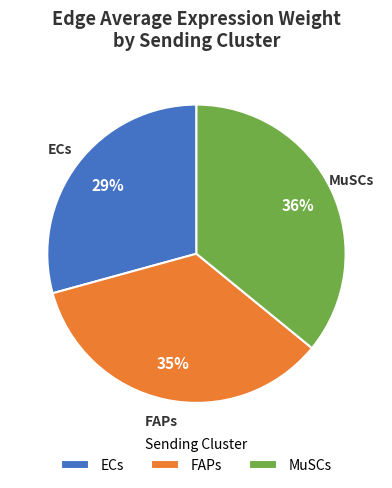

Is there any slice that represents more than half of the pie?

No